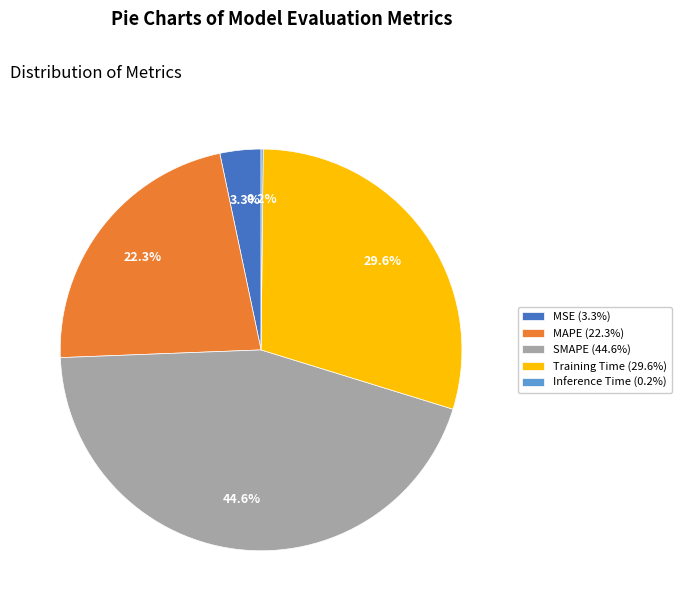

How much of the chart is everything except Training Time?

70.4%